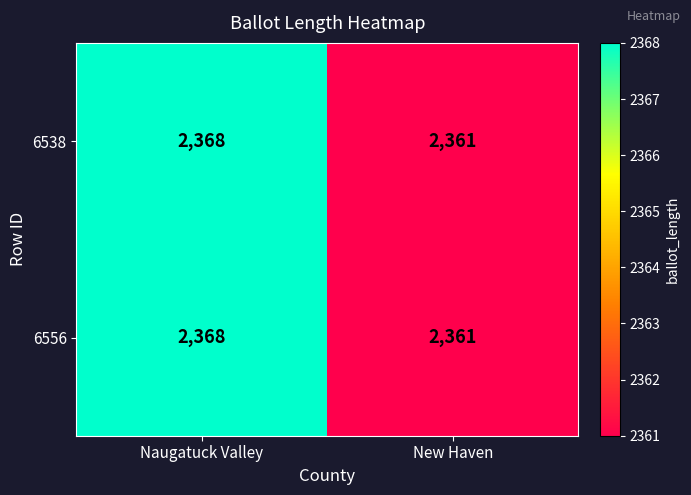

The value of 6538 at New Haven is 2361. True or false?

True